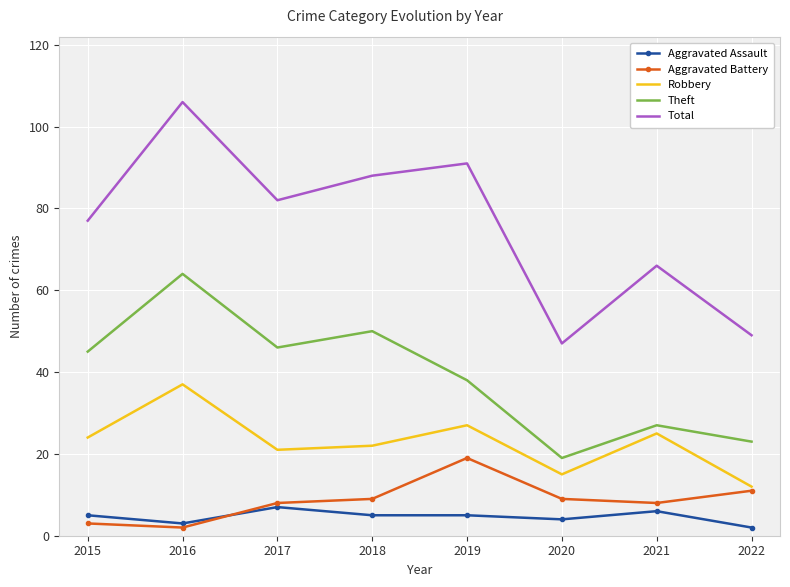

True or false: Total and Aggravated Assault intersect in this chart.

False